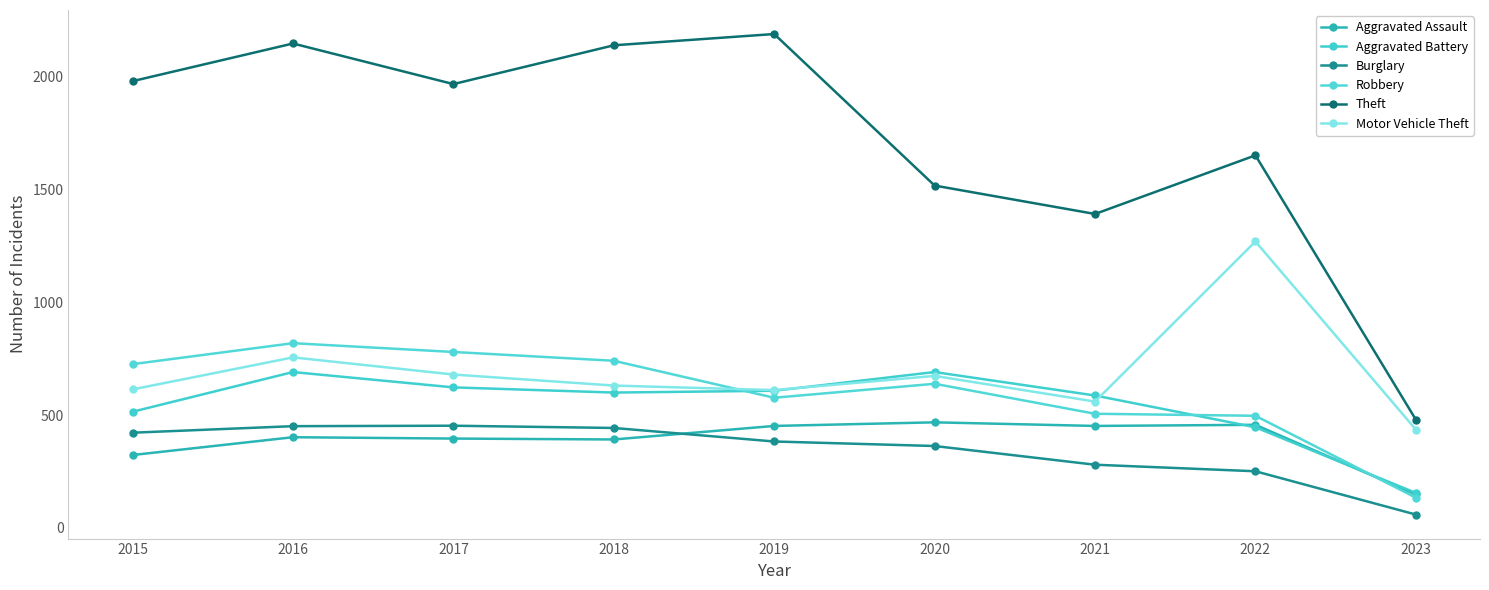

After their last crossing, which series has the higher values: Aggravated Assault or Aggravated Battery?

Aggravated Battery